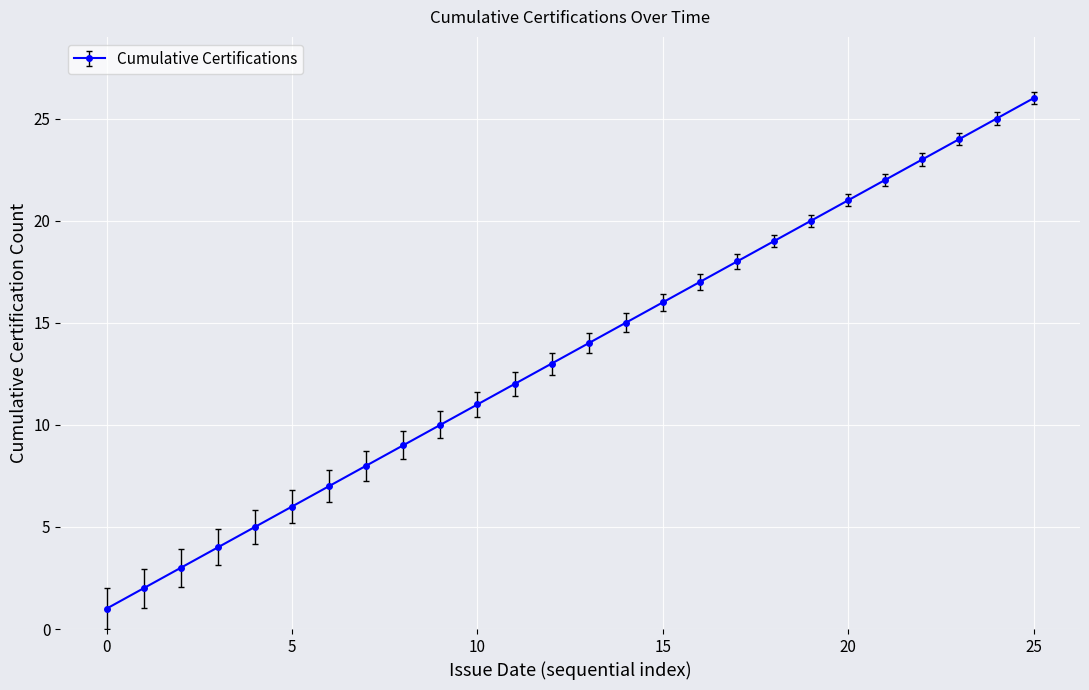

True or false: the data has more than 0 interior local peaks.

False